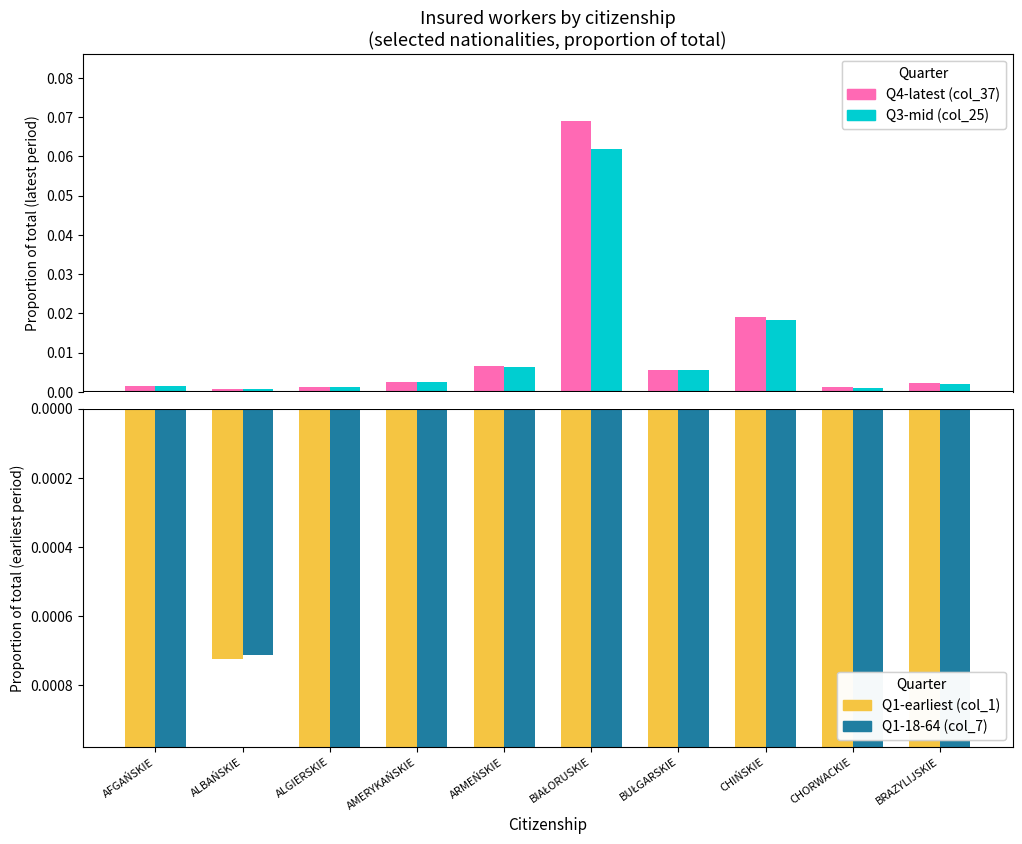

True or false: Q1-earliest (col_1) has a value of -0.0 at ARMEŃSKIE.

False